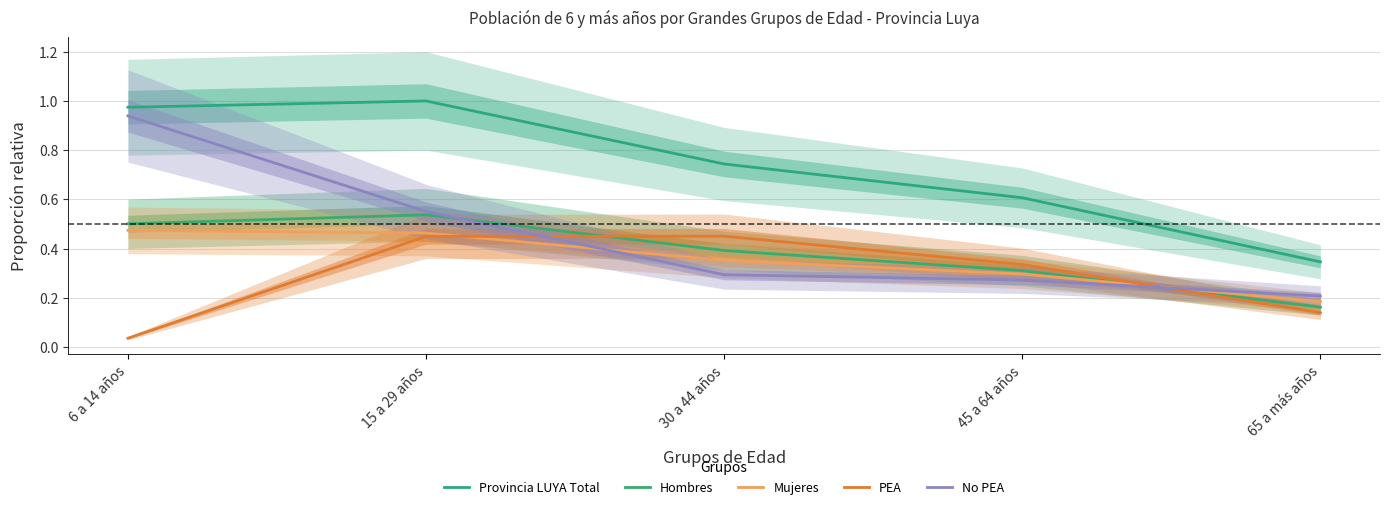

At how many categories does at least one series exceed 0?

5